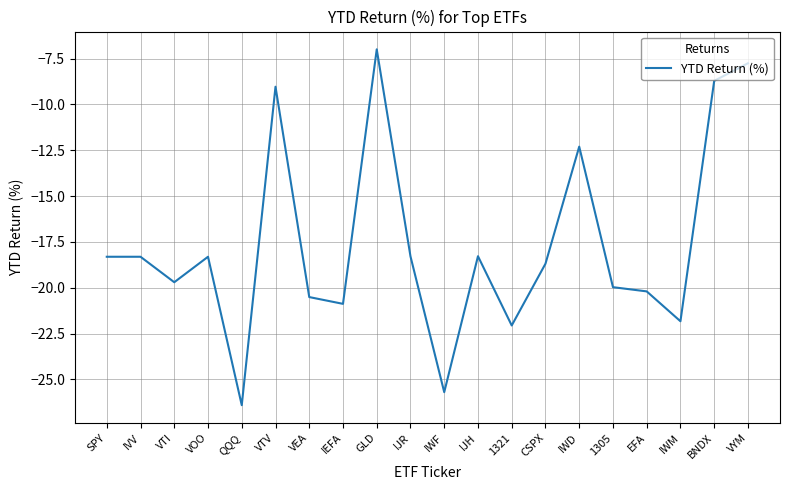

Is it true that the value at 1321 is -6.8?

False